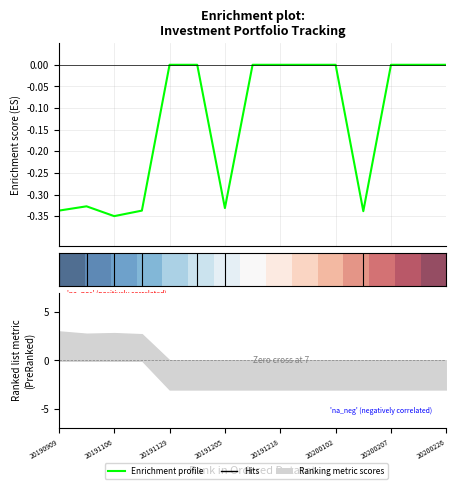

Which label corresponds to the smallest value in the chart?

20191129